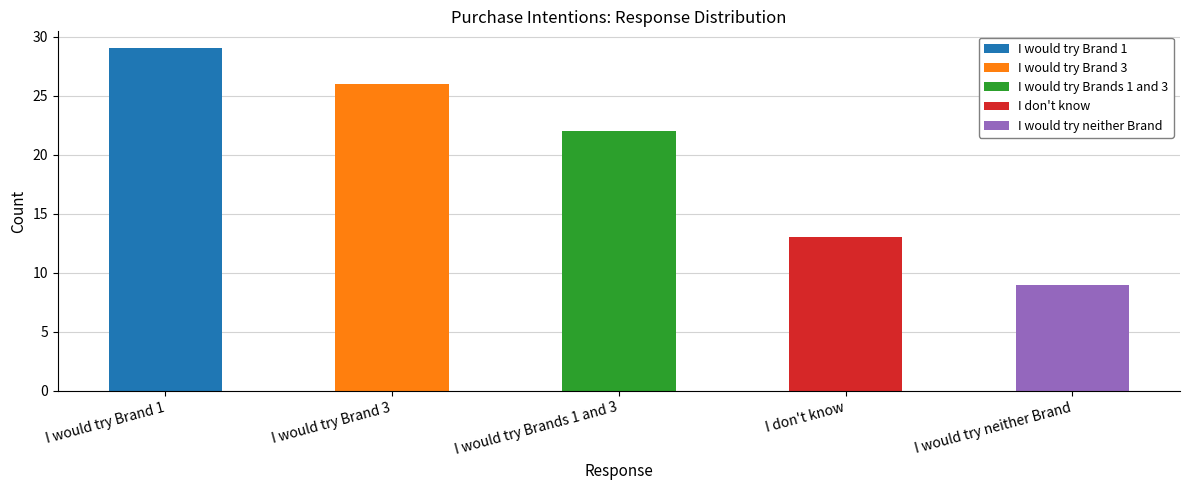

Is it true that the value at I would try Brand 1 is 40?

False